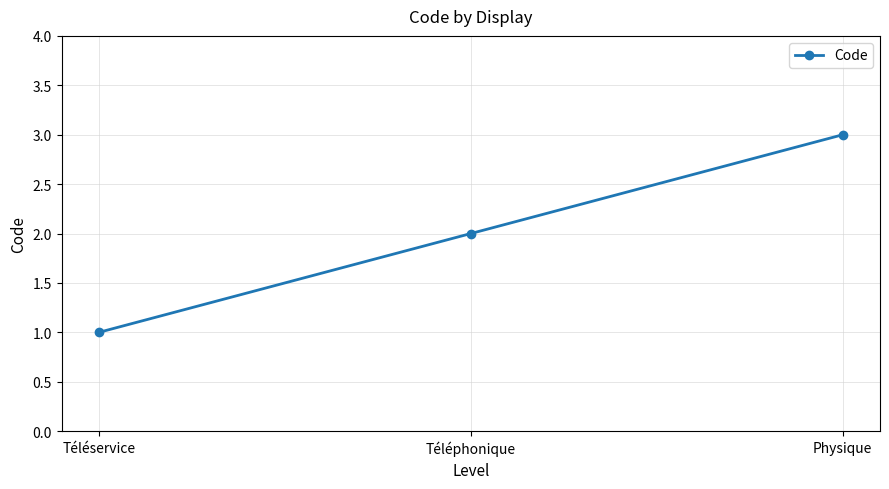

What is the label of the 3rd point from the left?

Physique